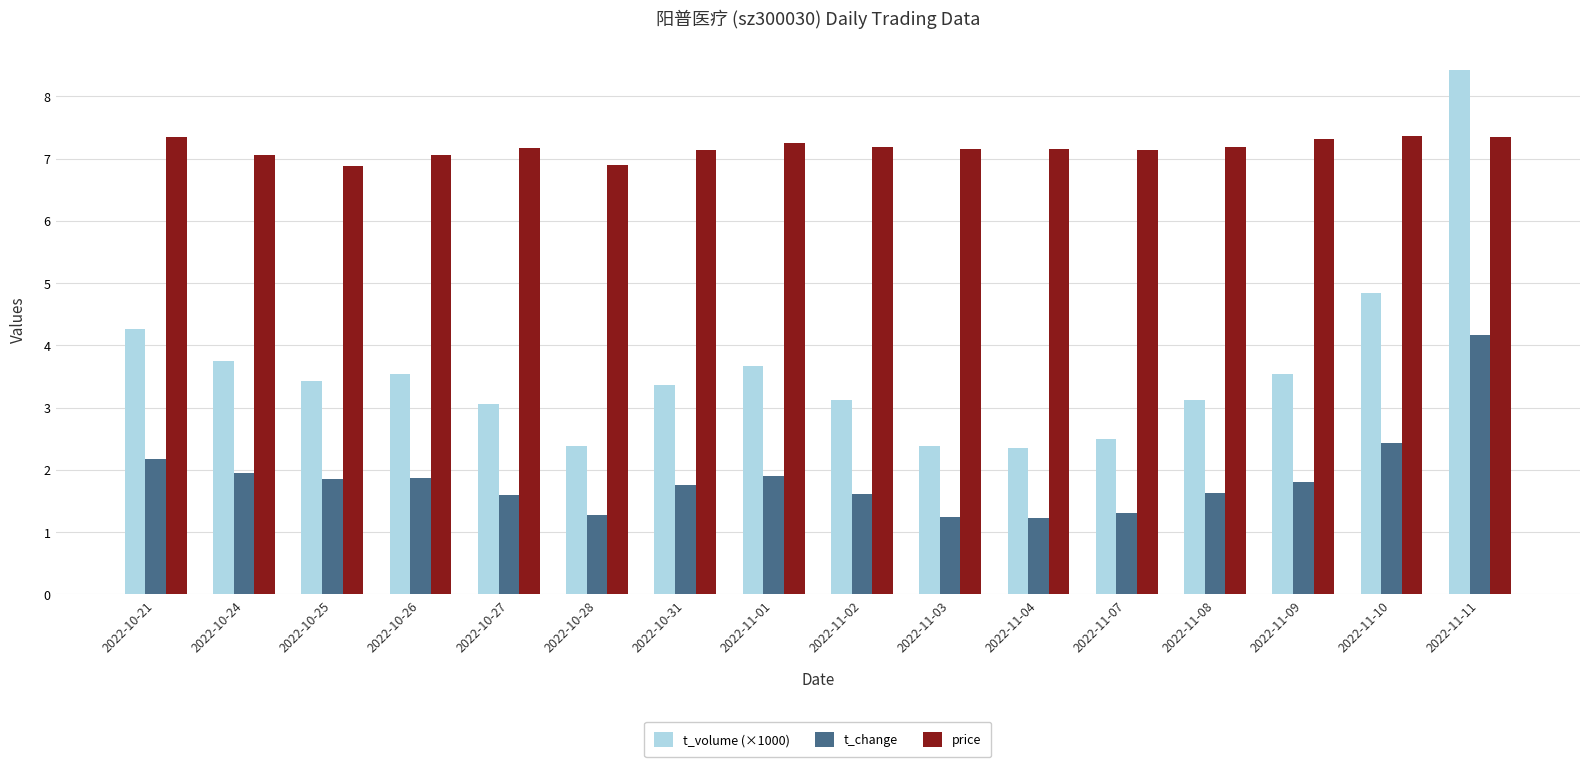

At 2022-10-31, list the series in order from largest to smallest.

price, t_volume (×1000), t_change